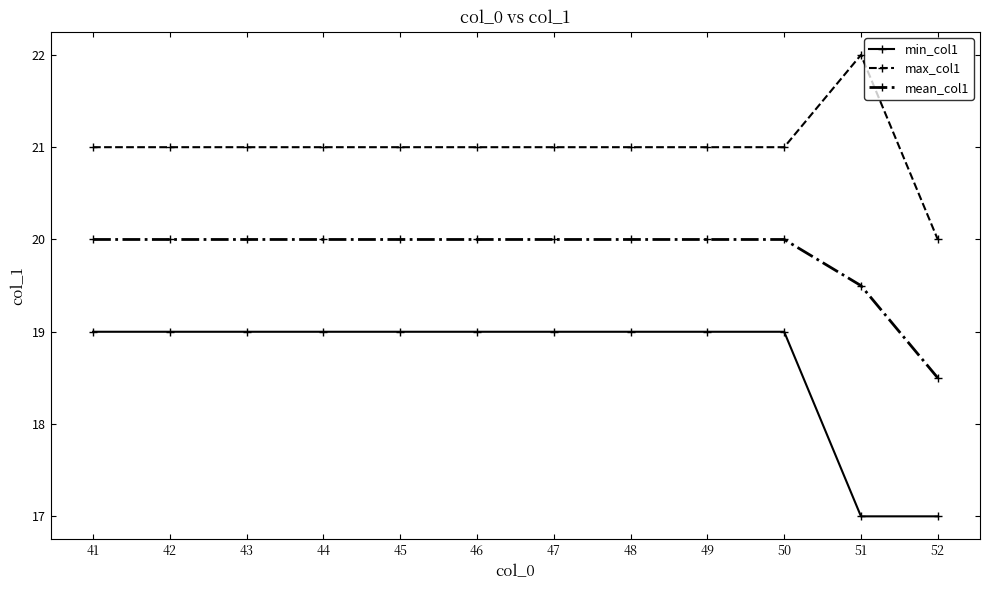

Which category has the highest value across all series?

51